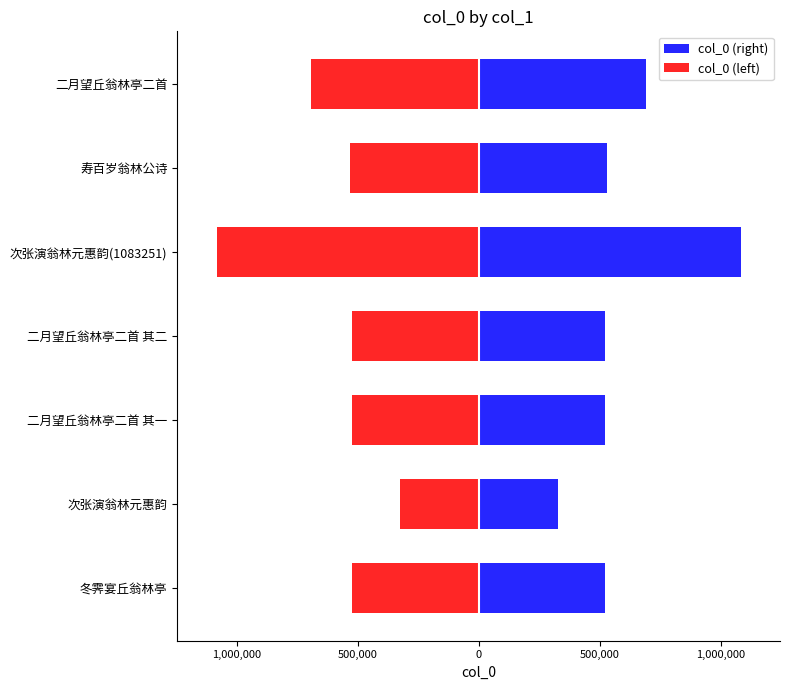

Is it true that col_0 (left) equals -524263 at 二月望丘翁林亭二首 其一?

True